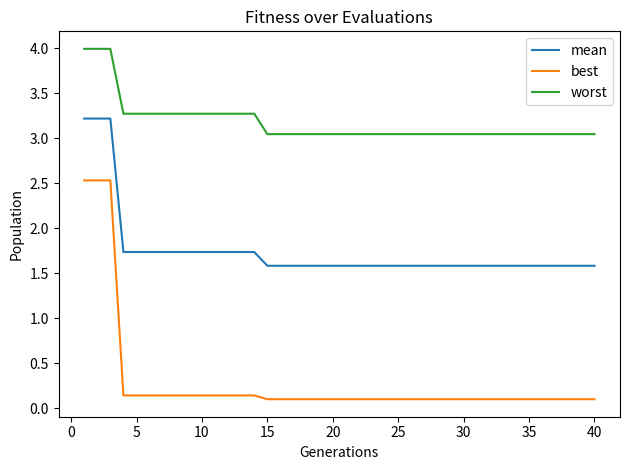

What is the greatest value displayed?

4.0